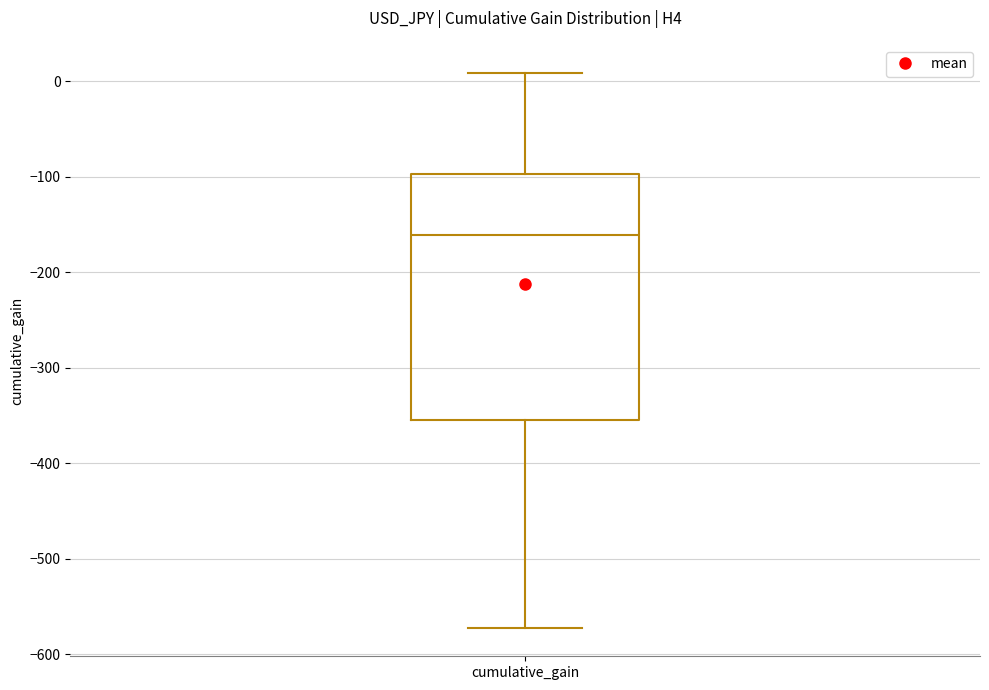

Transcribe this box plot: give where the median line is, the range the box spans, and where the two whiskers end, as read against the y-axis. The values are not printed on the chart, so give them approximately, as read against the axis.

median -160, box -350 to -100, whiskers -570 to 10